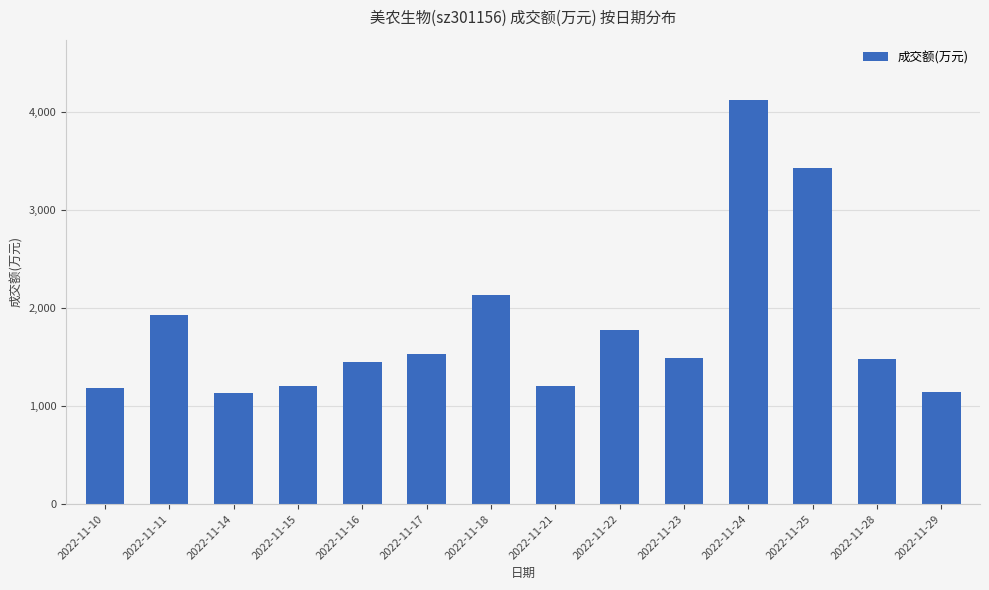

At which label does the data first exceed 1489?

2022-11-11